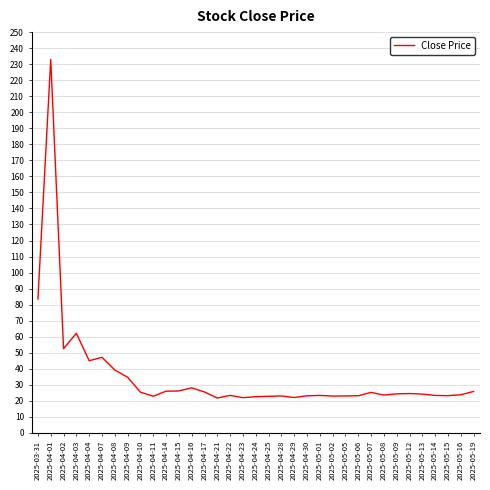

What is the difference between the values at 2025-05-02 and 2025-04-15?

3.2